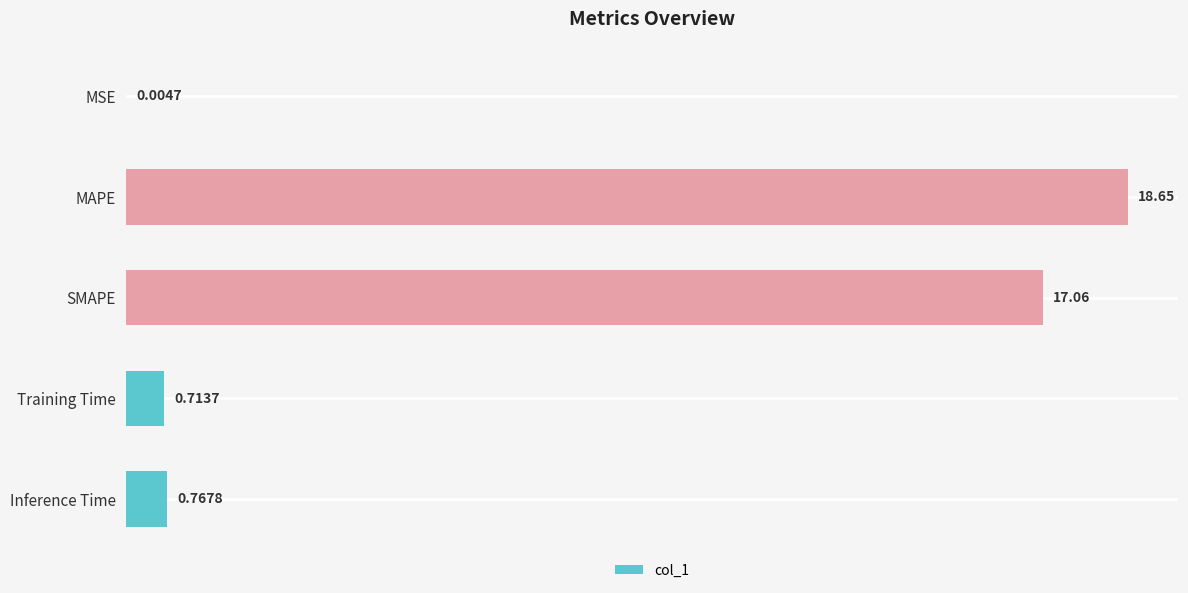

What is the sum of all values?

37.2